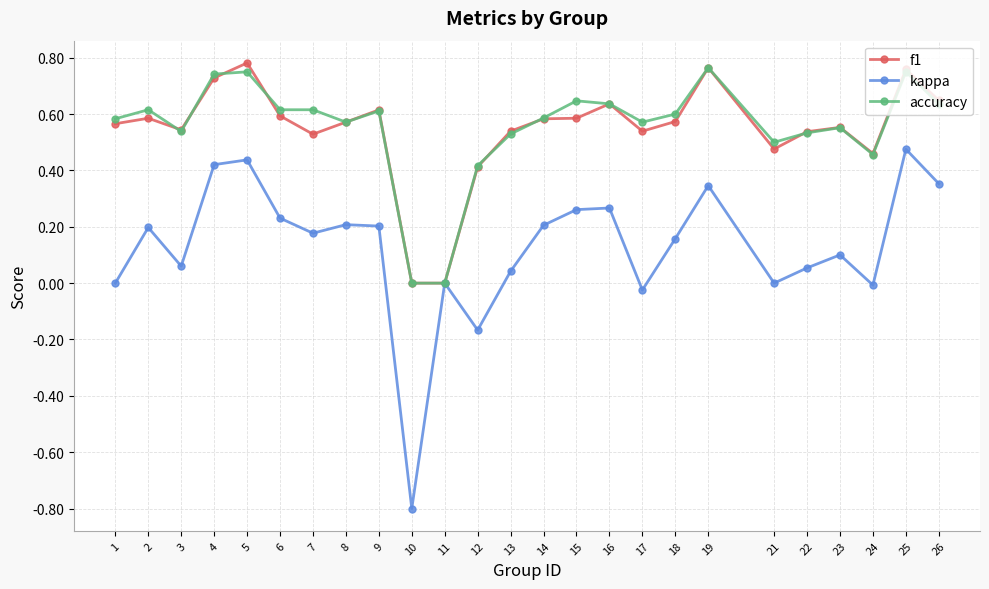

True or false: kappa has more than 2 points higher than both neighbors.

True